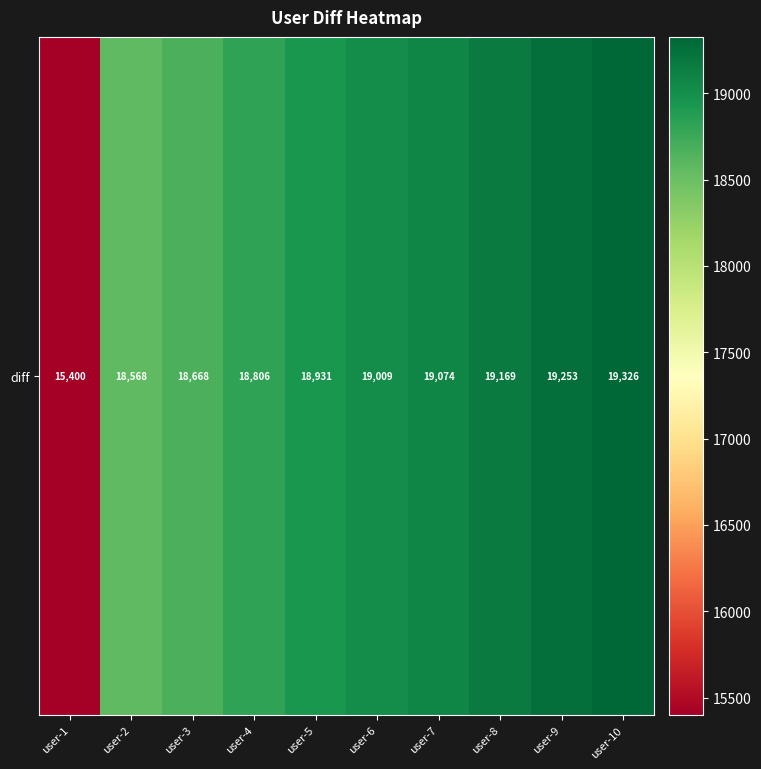

Rank the categories by value from highest to lowest.

user-10, user-9, user-8, user-7, user-6, user-5, user-4, user-3, user-2, user-1